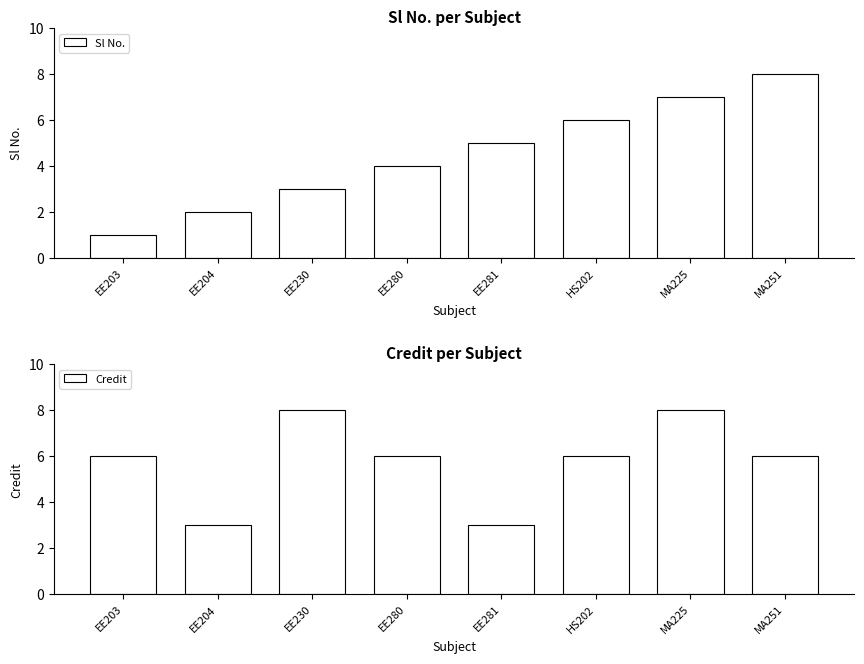

Which category has the highest value across all series?

MA251